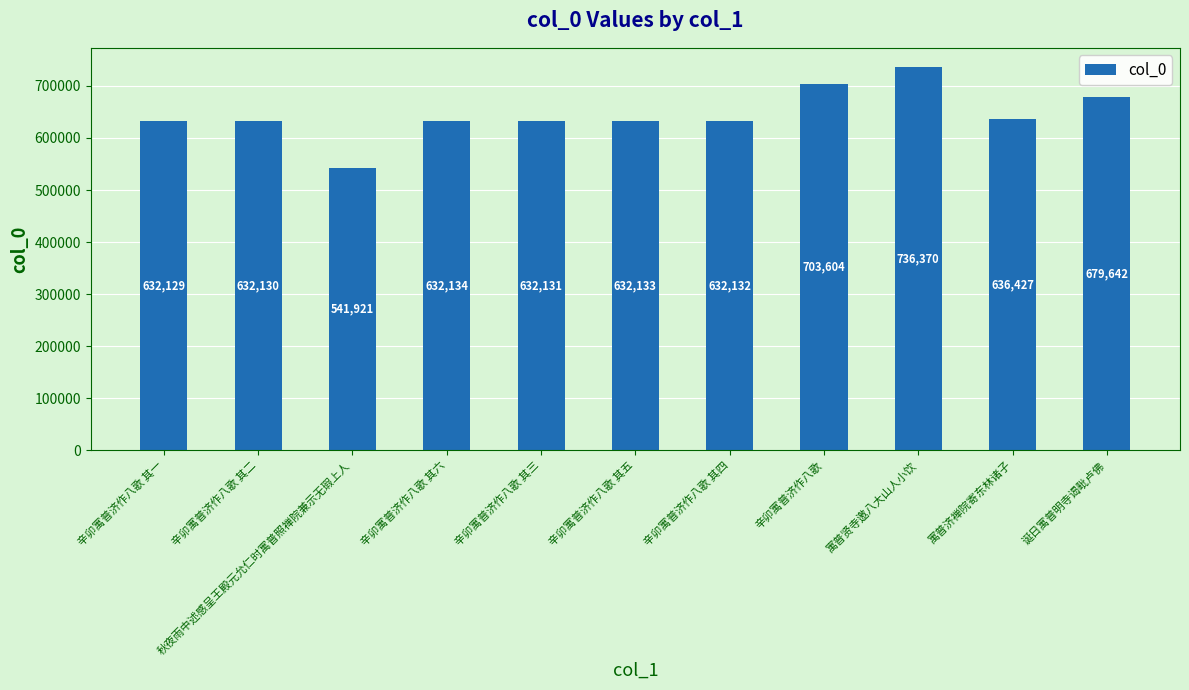

What is the value of the 6th bar from the left?

632133